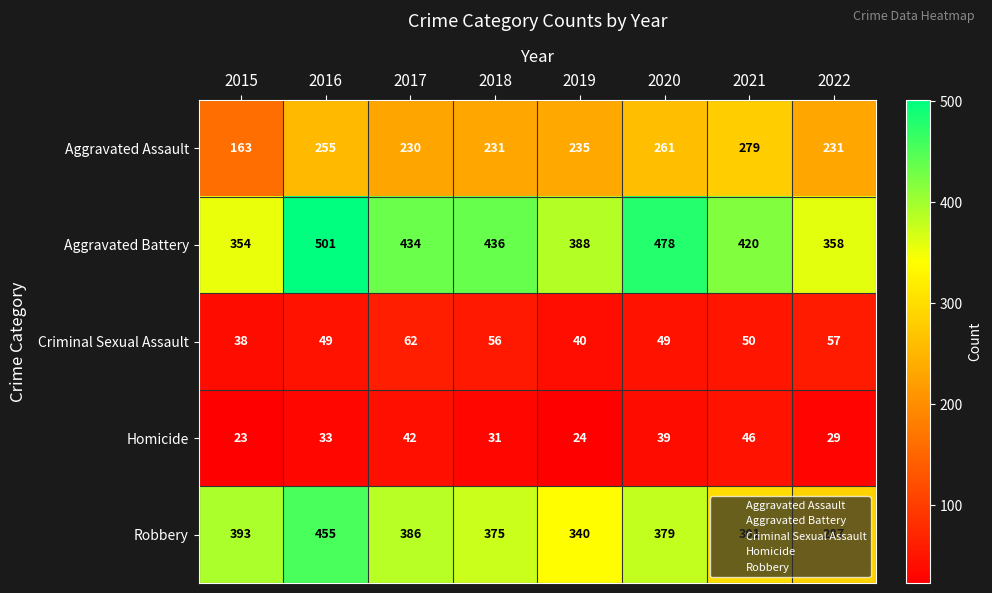

How many series are shown in this chart?

5